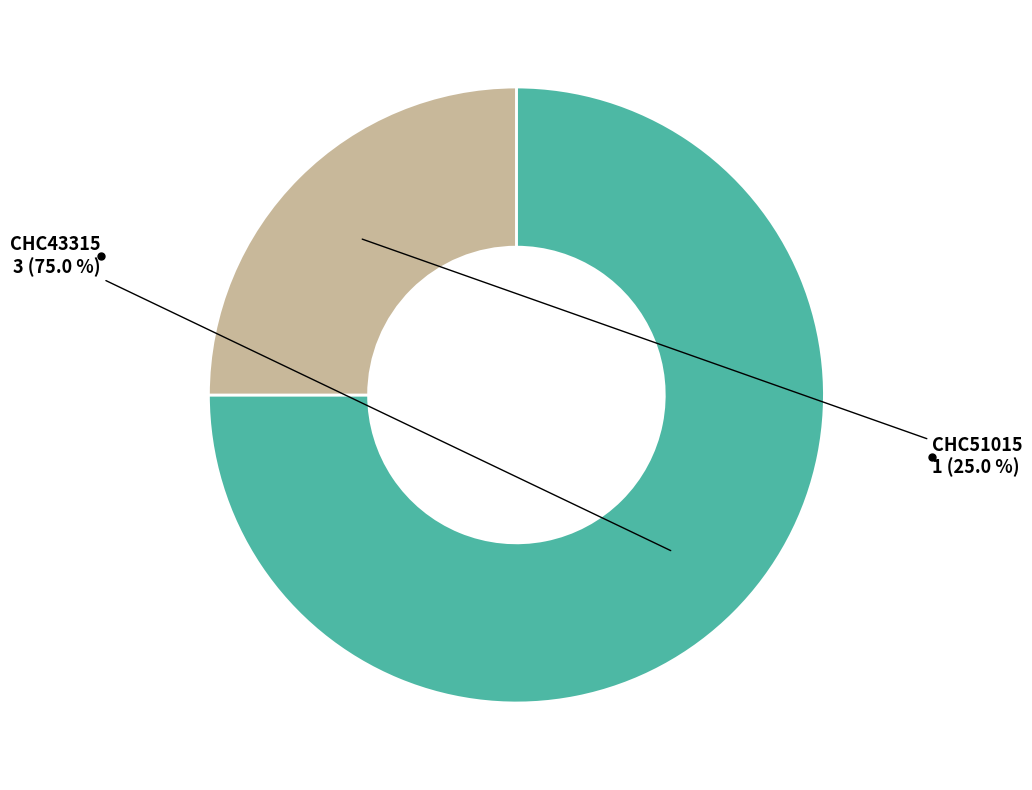

To the nearest percent, what is the combined percentage of CHC43315 and CHC51015?

100%